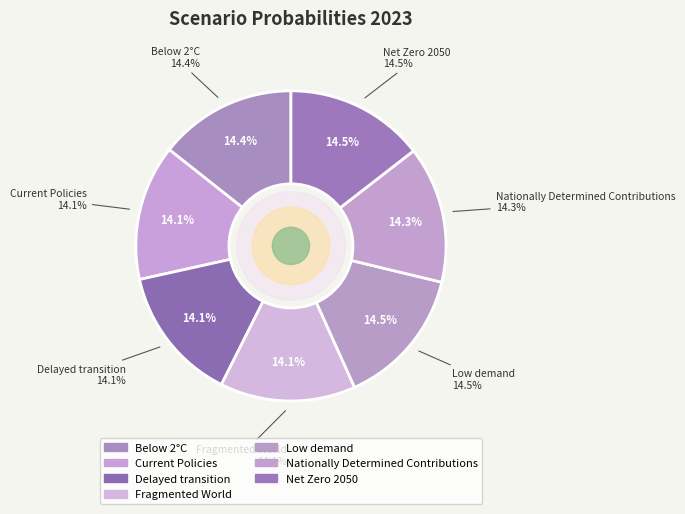

What percentage is the Below 2°C slice, to the nearest percent?

14%